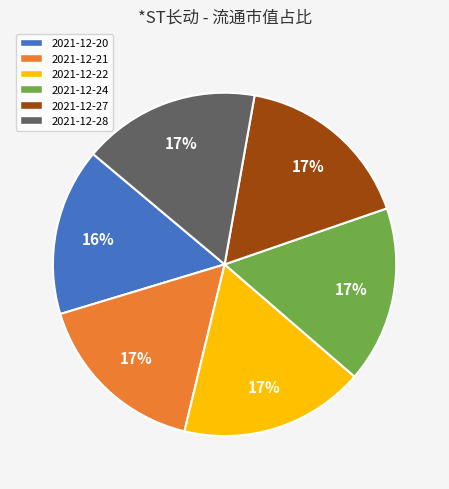

Does 2021-12-22 account for over 50% of the chart?

No